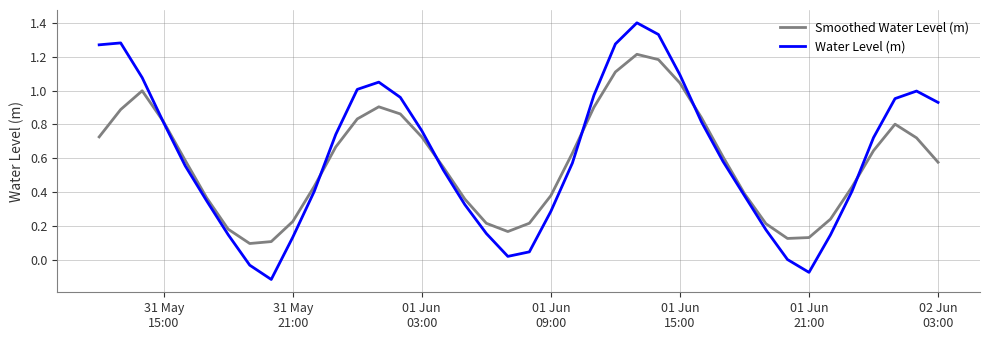

List the series in order of their peak value, lowest first.

Smoothed Water Level (m), Water Level (m)